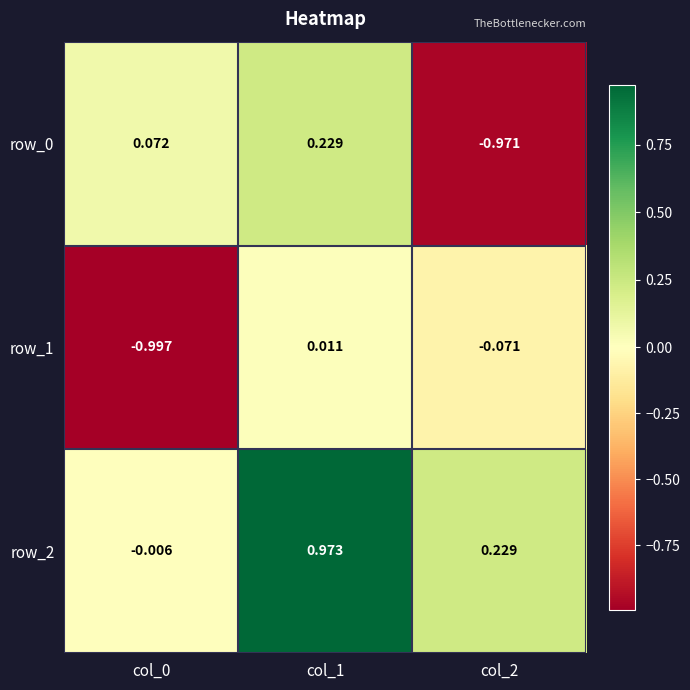

What is the greatest value displayed?

1.0